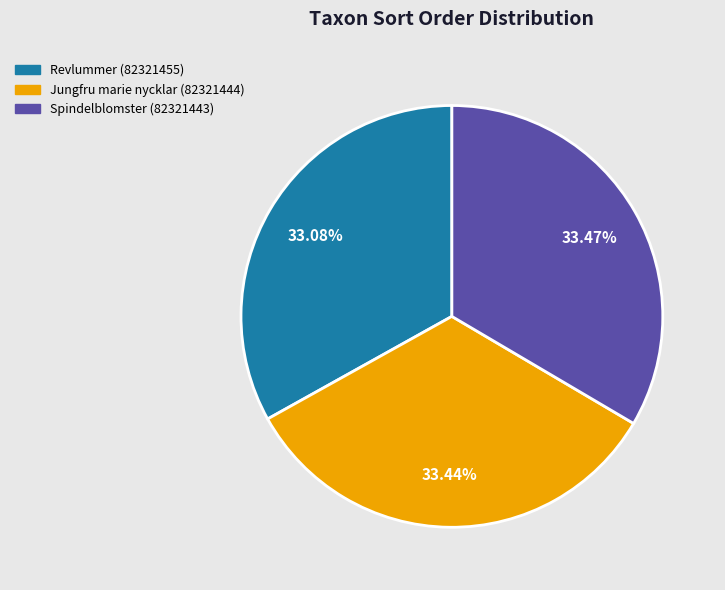

Is Spindelblomster (82321443) the majority of the pie?

No